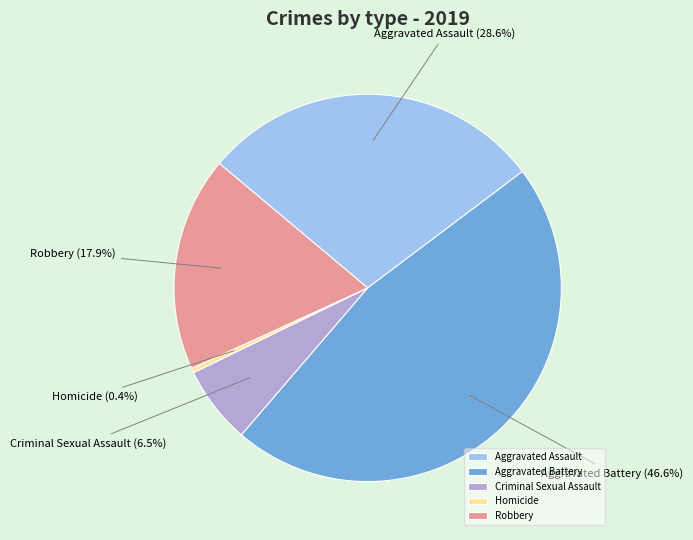

Rank the categories by value from highest to lowest.

Aggravated Battery, Aggravated Assault, Robbery, Criminal Sexual Assault, Homicide